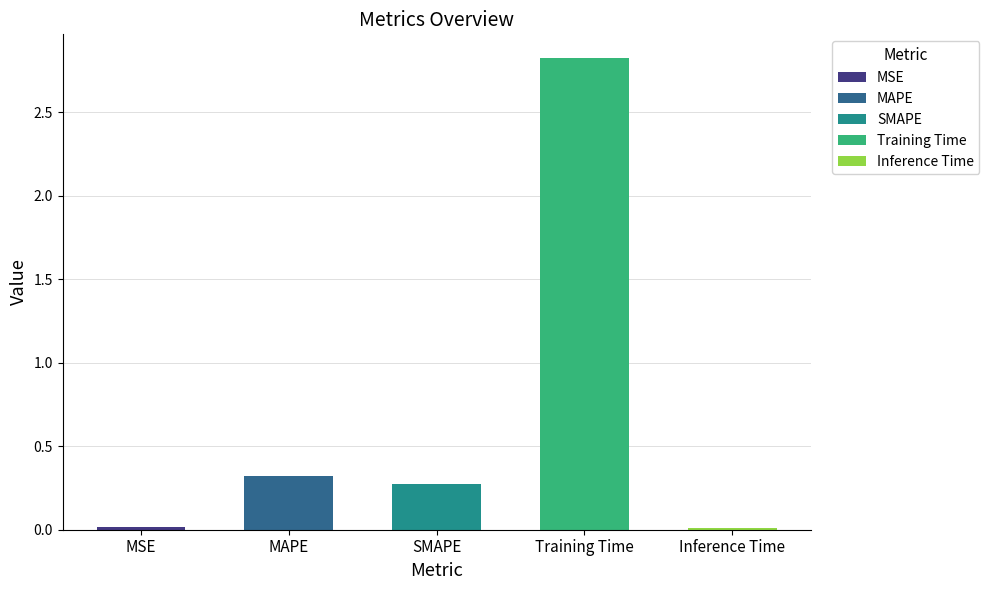

Reading right to left, list all the values displayed in this chart.

Inference Time=0.0	Training Time=2.8	SMAPE=0.3	MAPE=0.3	MSE=0.0